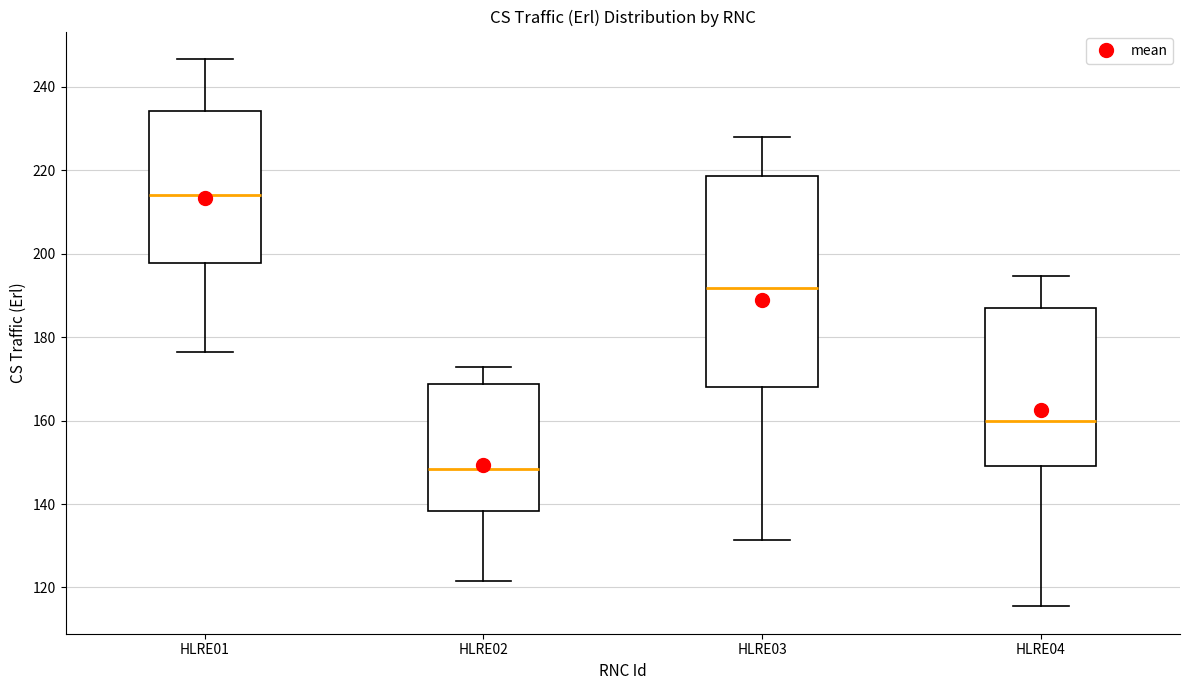

Which box has the lowest median line?

HLRE02